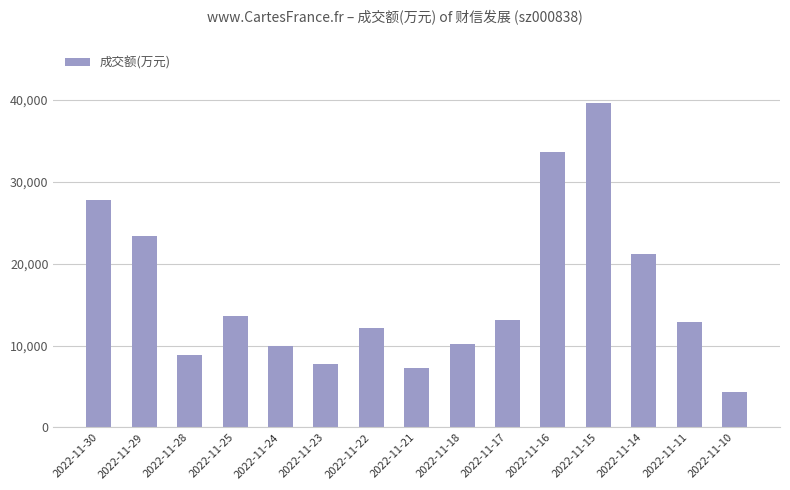

Where is the data nearest to the value 21937?

2022-11-14